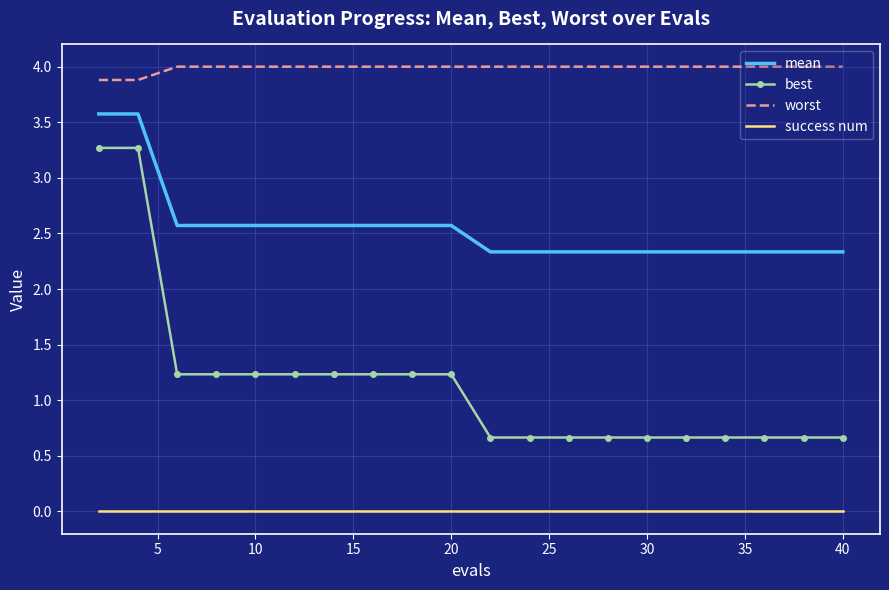

Reading right to left, list all the values displayed in this chart.

mean: 2.3	2.3	2.3	2.3	2.3	2.3	2.3	2.3	2.3	2.3	2.6	2.6	2.6	2.6	2.6	2.6	2.6	2.6	3.6	3.6
best: 0.7	0.7	0.7	0.7	0.7	0.7	0.7	0.7	0.7	0.7	1.2	1.2	1.2	1.2	1.2	1.2	1.2	1.2	3.3	3.3
worst: 4.0	4.0	4.0	4.0	4.0	4.0	4.0	4.0	4.0	4.0	4.0	4.0	4.0	4.0	4.0	4.0	4.0	4.0	3.9	3.9
success num: 0.0	0.0	0.0	0.0	0.0	0.0	0.0	0.0	0.0	0.0	0.0	0.0	0.0	0.0	0.0	0.0	0.0	0.0	0.0	0.0